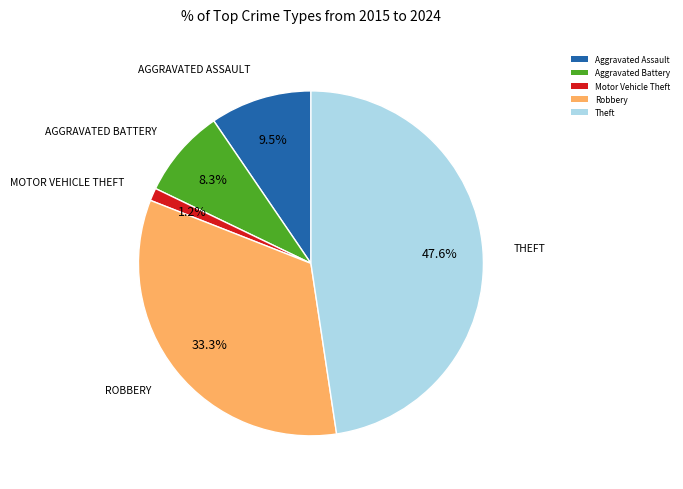

Is there any slice that represents more than half of the pie?

No